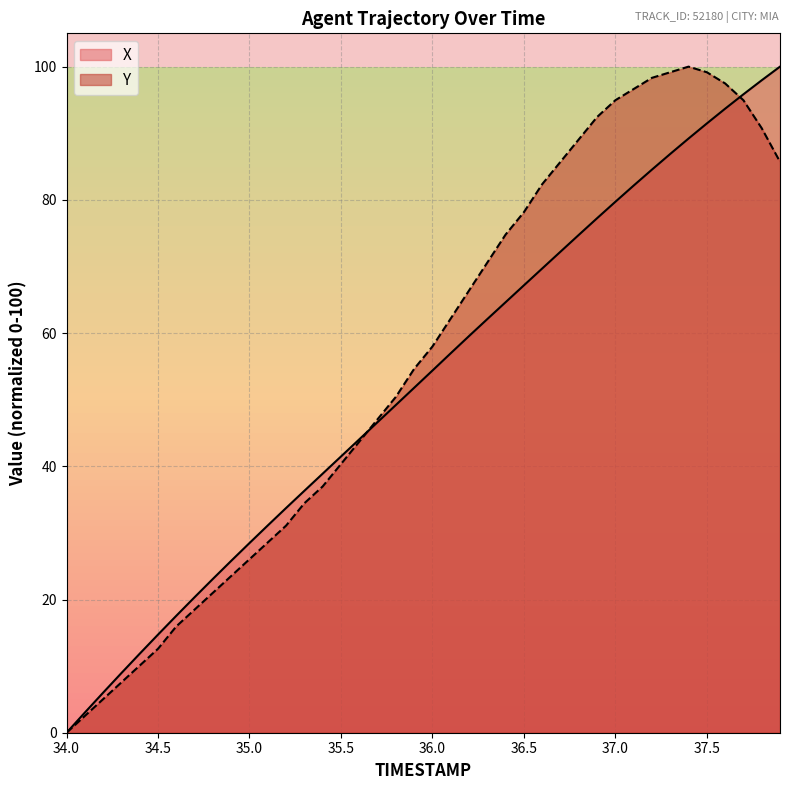

What position from the left is 36.8?

29